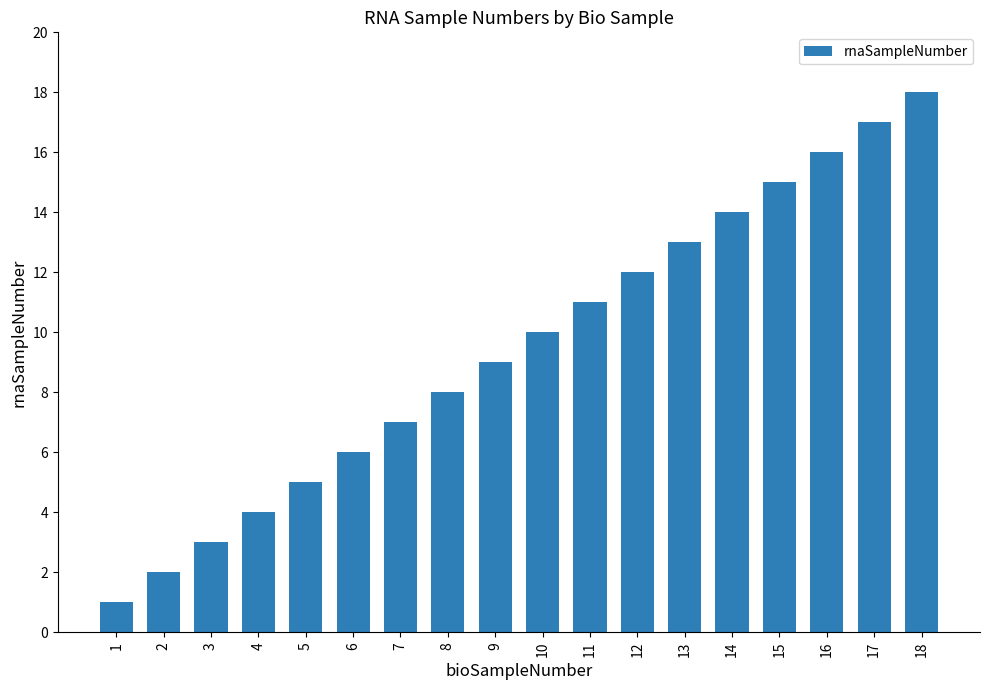

How many bars are there in total?

18